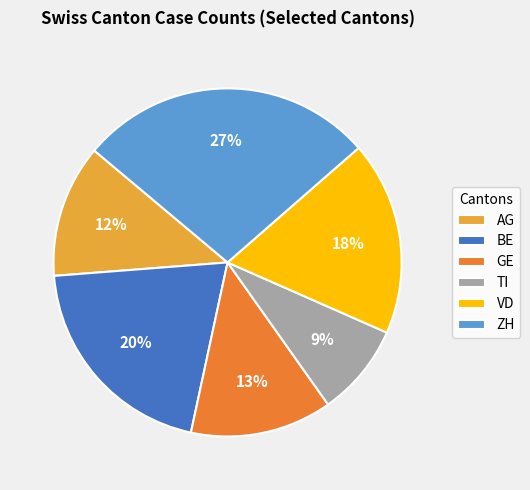

Which slice is the largest?

ZH